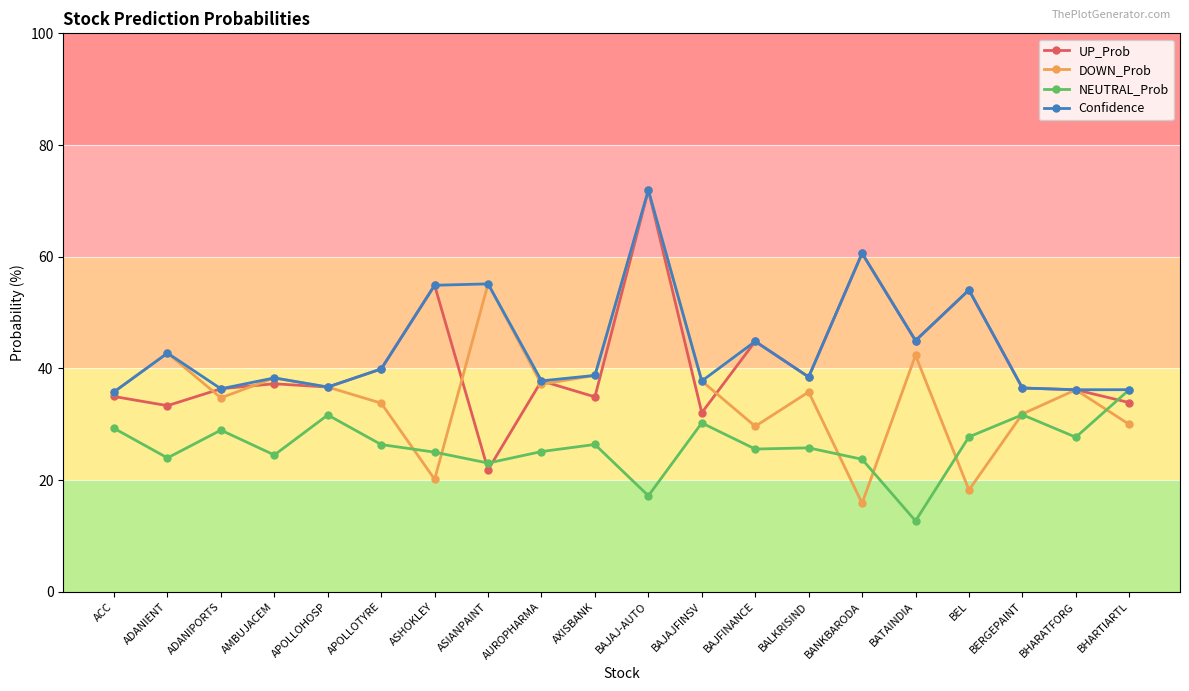

What is the approximate value of Confidence at APOLLOTYRE?

39.9